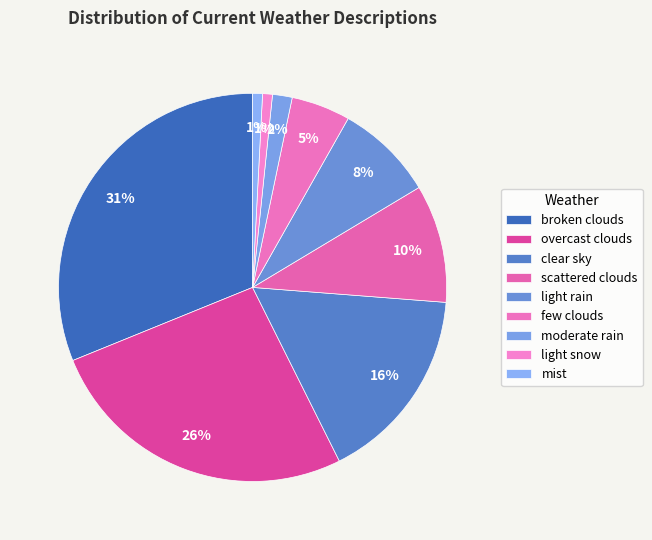

Does any single category account for the majority?

No